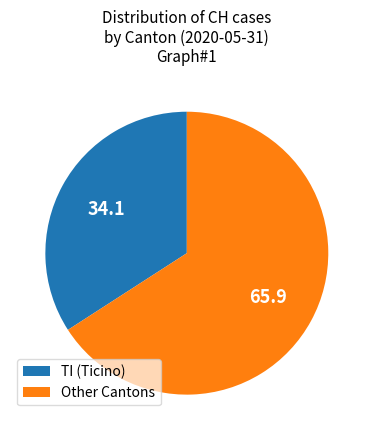

Which has a higher value, TI (Ticino) or Other Cantons?

Other Cantons